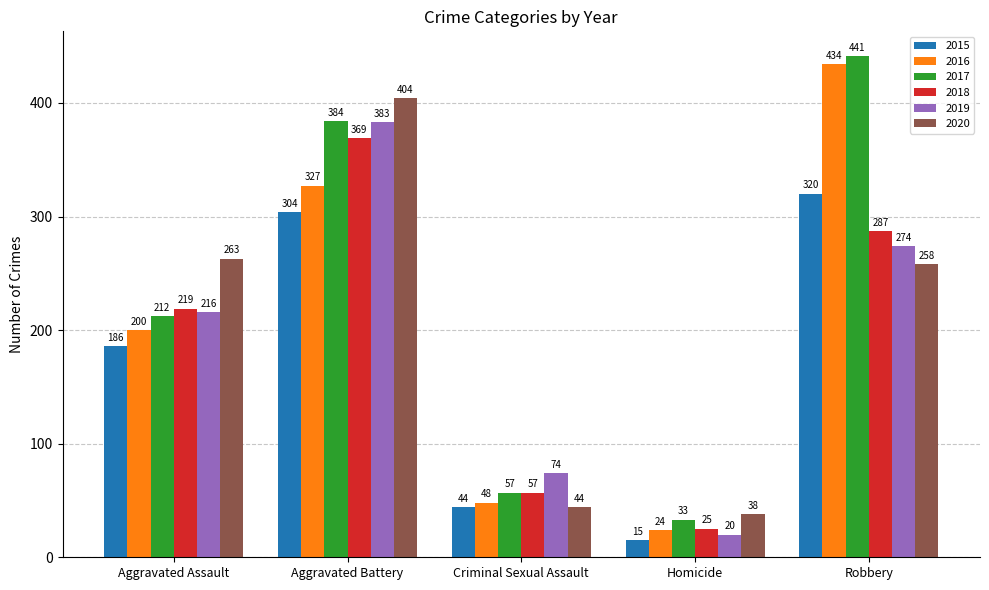

True or false: 2019 has a value of 274 at Robbery.

True